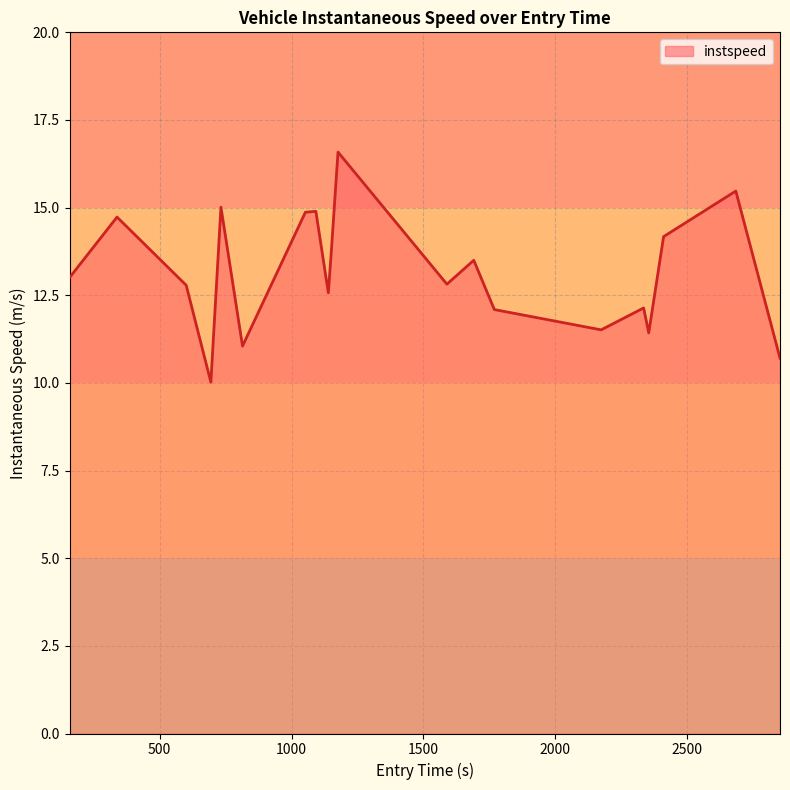

What is the maximum value shown in the chart?

16.6